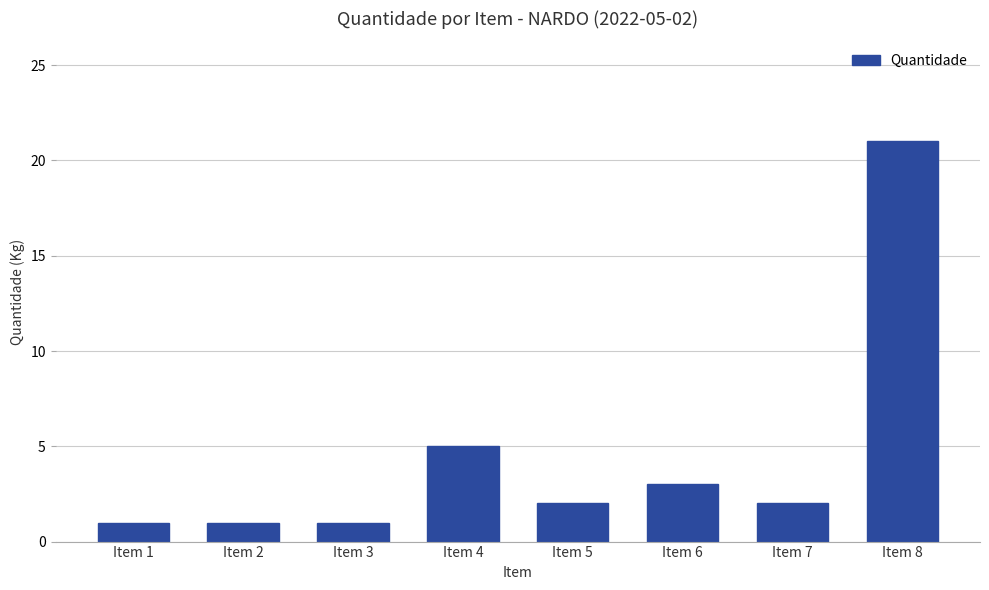

What is the approximate value at Item 4?

5